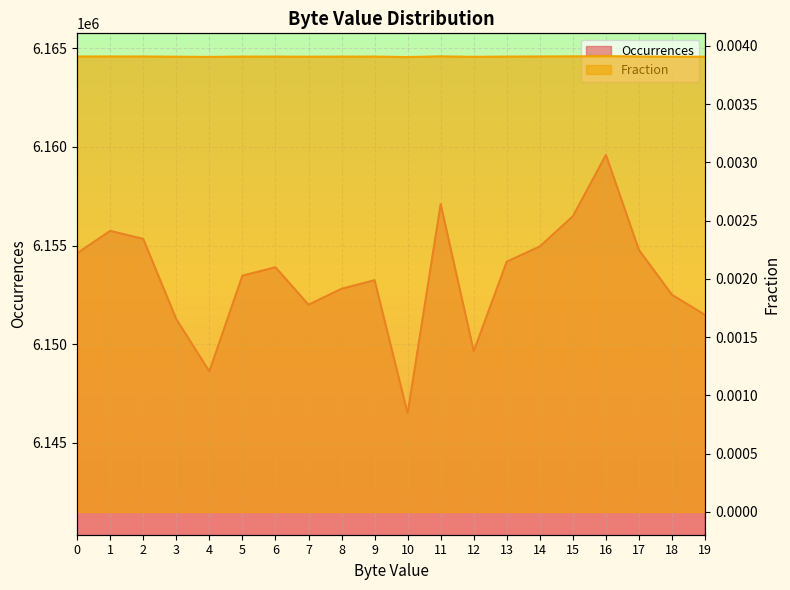

At which category does Fraction reach its first local valley?

4